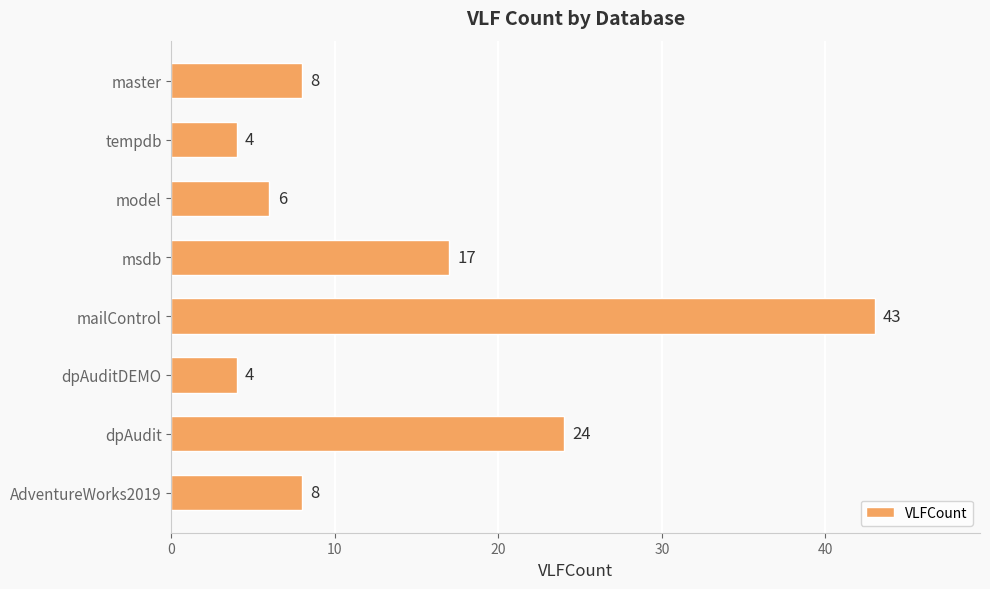

True or false: the data shows 4 at AdventureWorks2019.

False